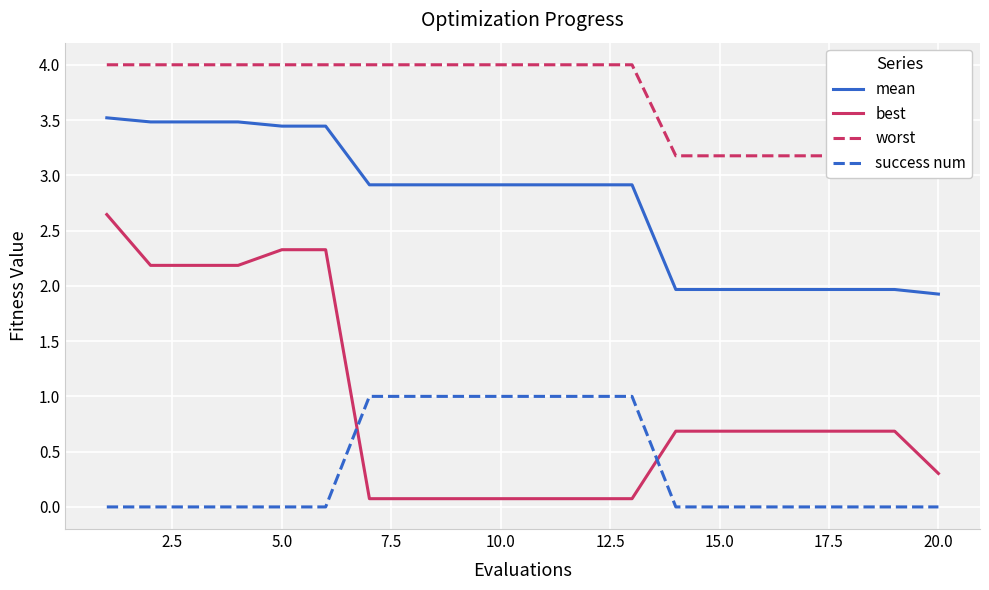

What is the sum of all worst values?

74.4